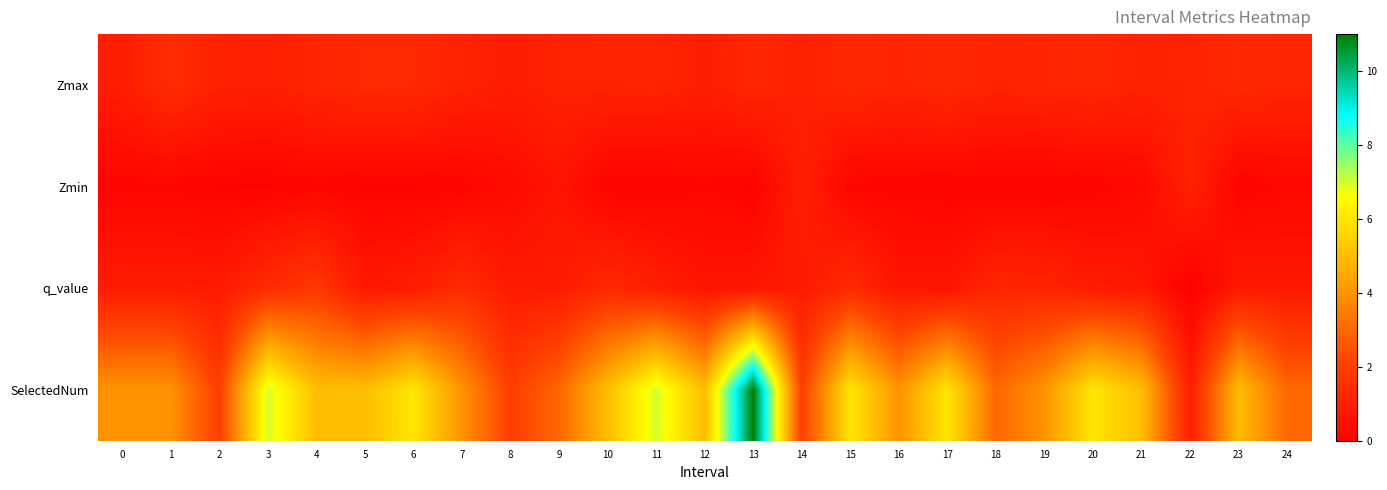

At which category does the chart reach its peak across all series?

13